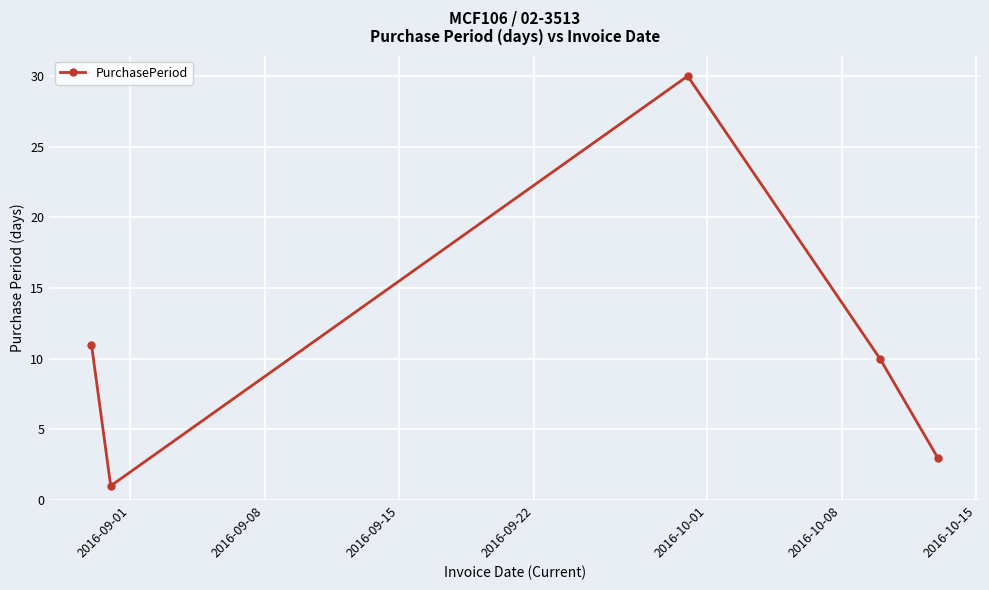

How many points are lower than both their immediate neighbors (excluding endpoints)?

1